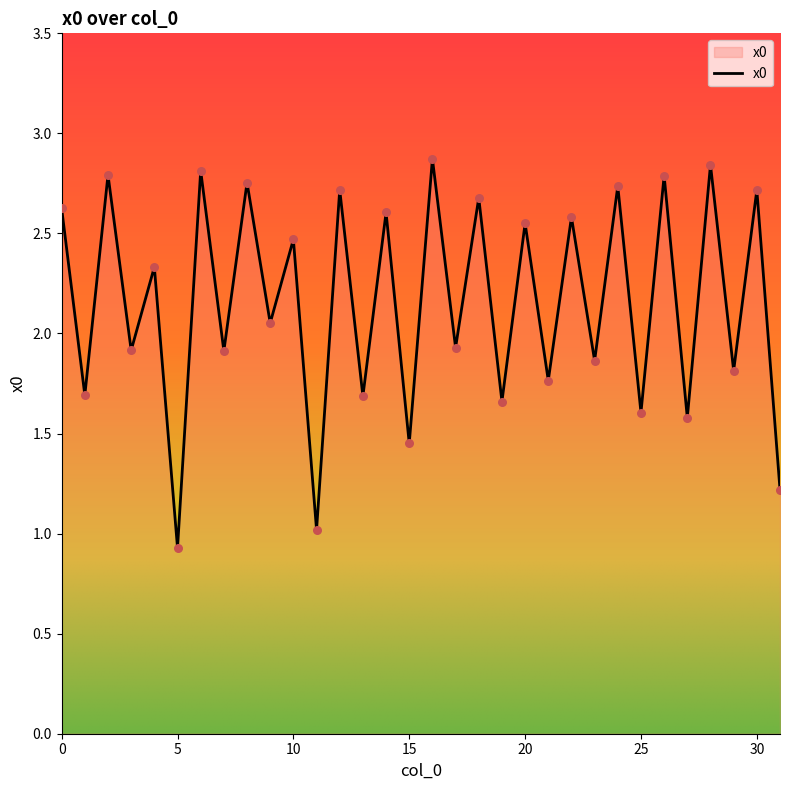

What is the maximum value shown in the chart?

2.9